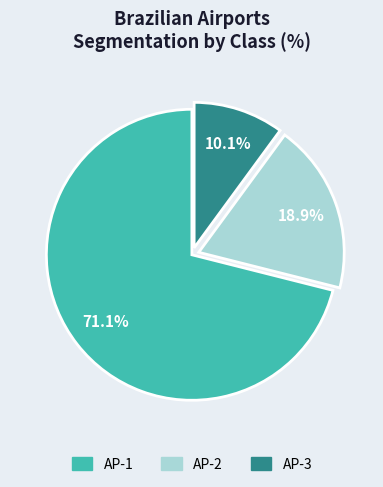

To the nearest percent, what portion does AP-3 represent?

10%